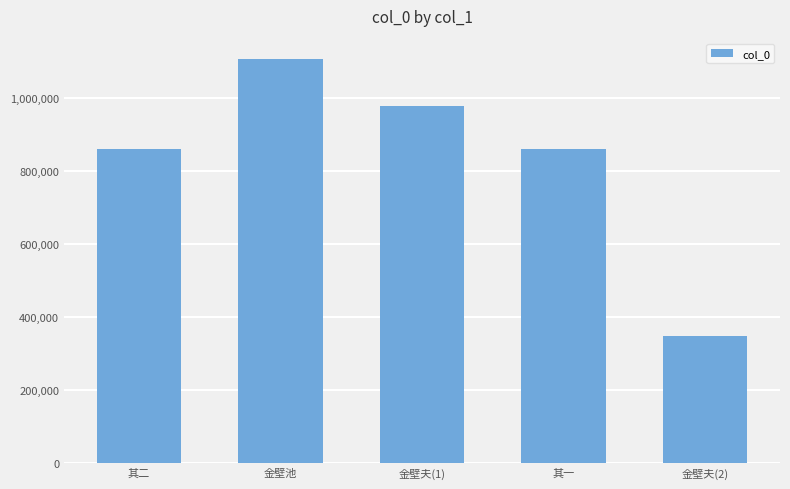

The value at 金壁夫(1) is 978260. True or false?

True